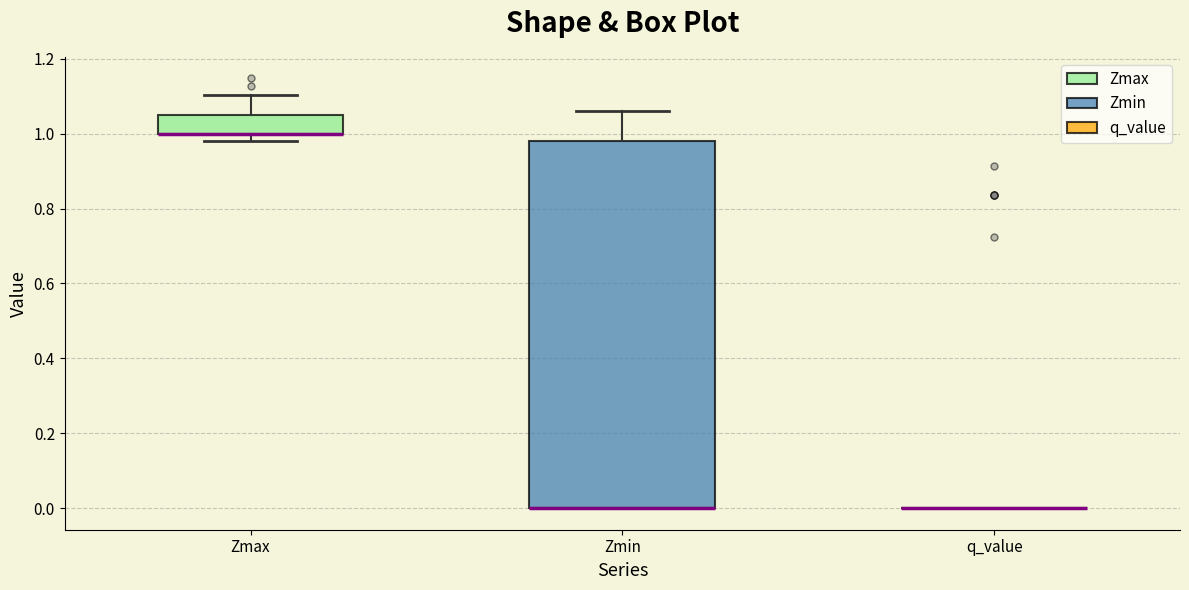

Where does the upper whisker of the box for Zmax end on the y-axis? The values are not printed on the chart, so give them approximately, as read against the axis.

1.10